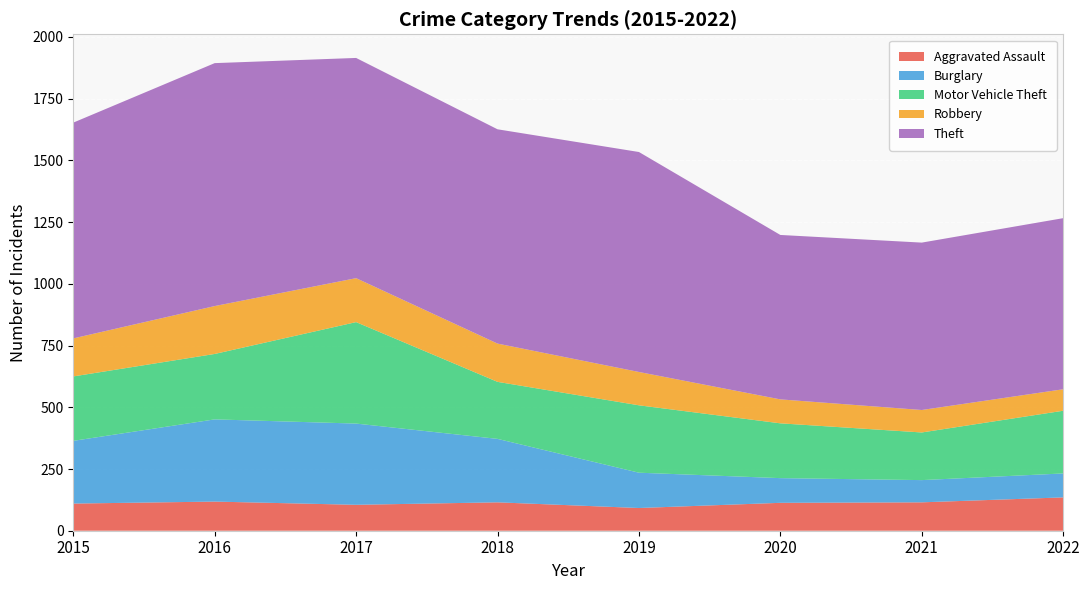

Reading left to right, extract all data points from this chart.

Aggravated Assault: 110	118	105	115	92	113	115	135
Burglary: 254	333	329	257	143	100	90	97
Motor Vehicle Theft: 261	265	411	231	273	222	193	254
Robbery: 154	194	178	155	135	97	91	87
Theft: 874	984	892	868	891	666	678	693